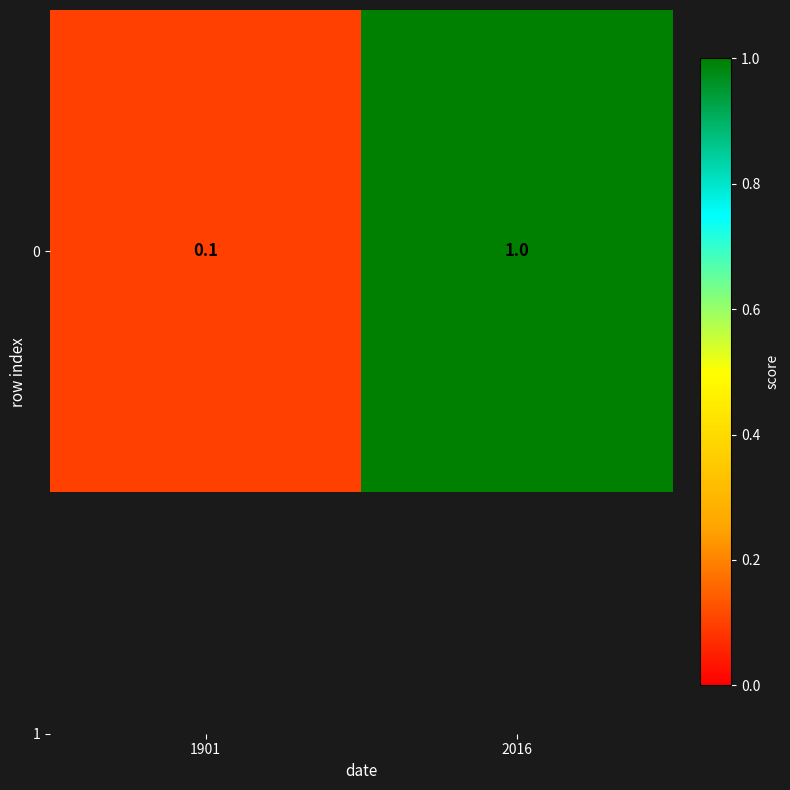

Is it true that the value at 1901 is 0.1?

False